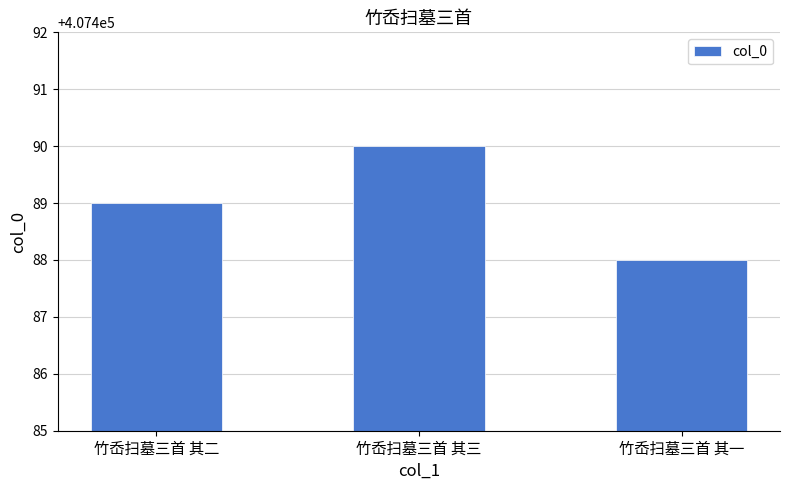

Does the chart contain any negative values?

No